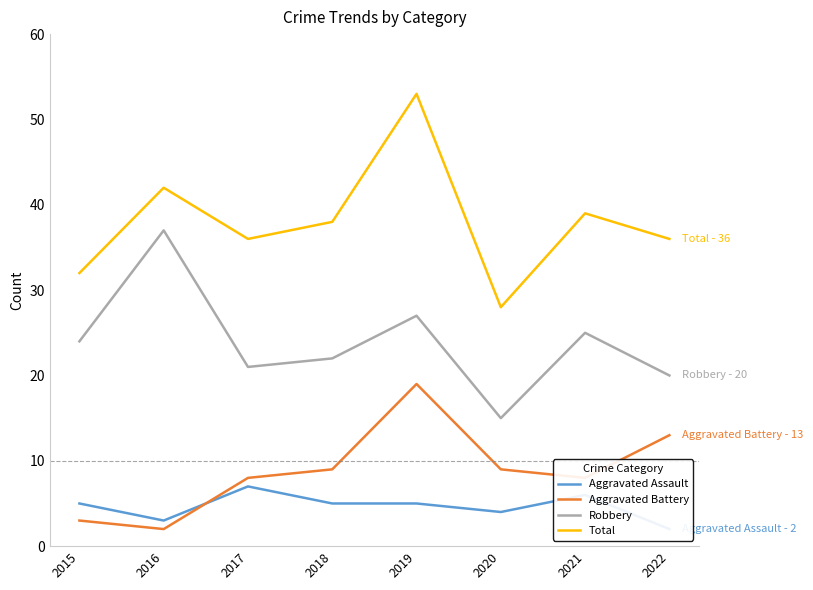

The Robbery series shows 21 at 2017. True or false?

True